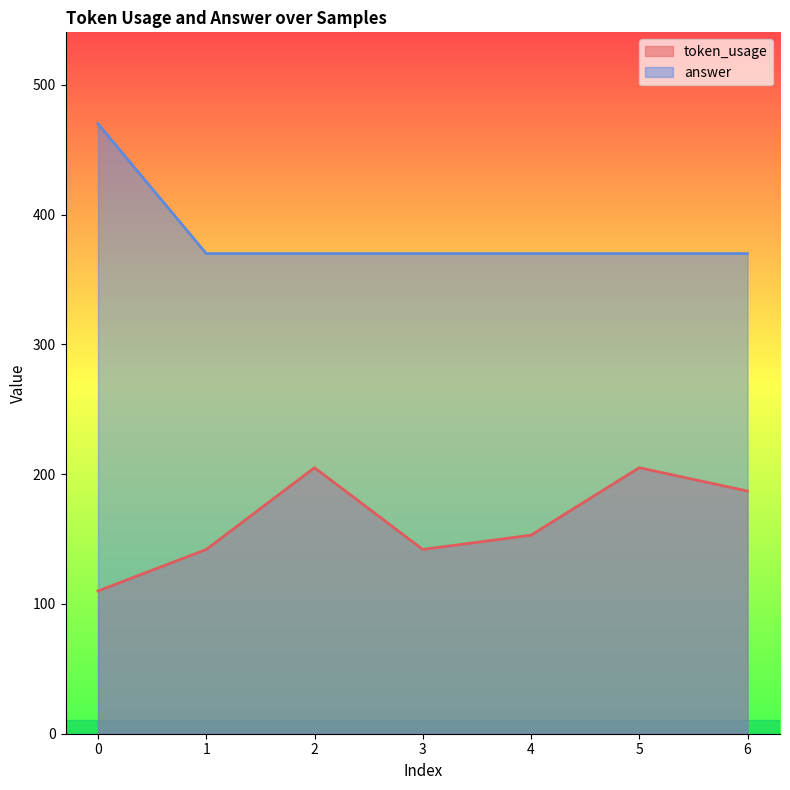

What is the smallest value displayed?

110